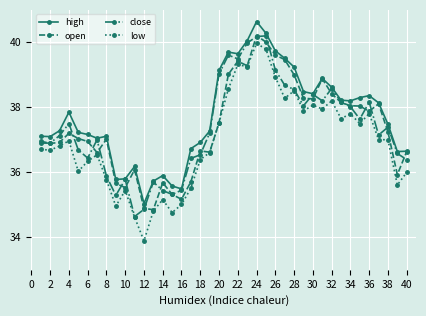

True or false: close has more than 1 interior local peaks.

True